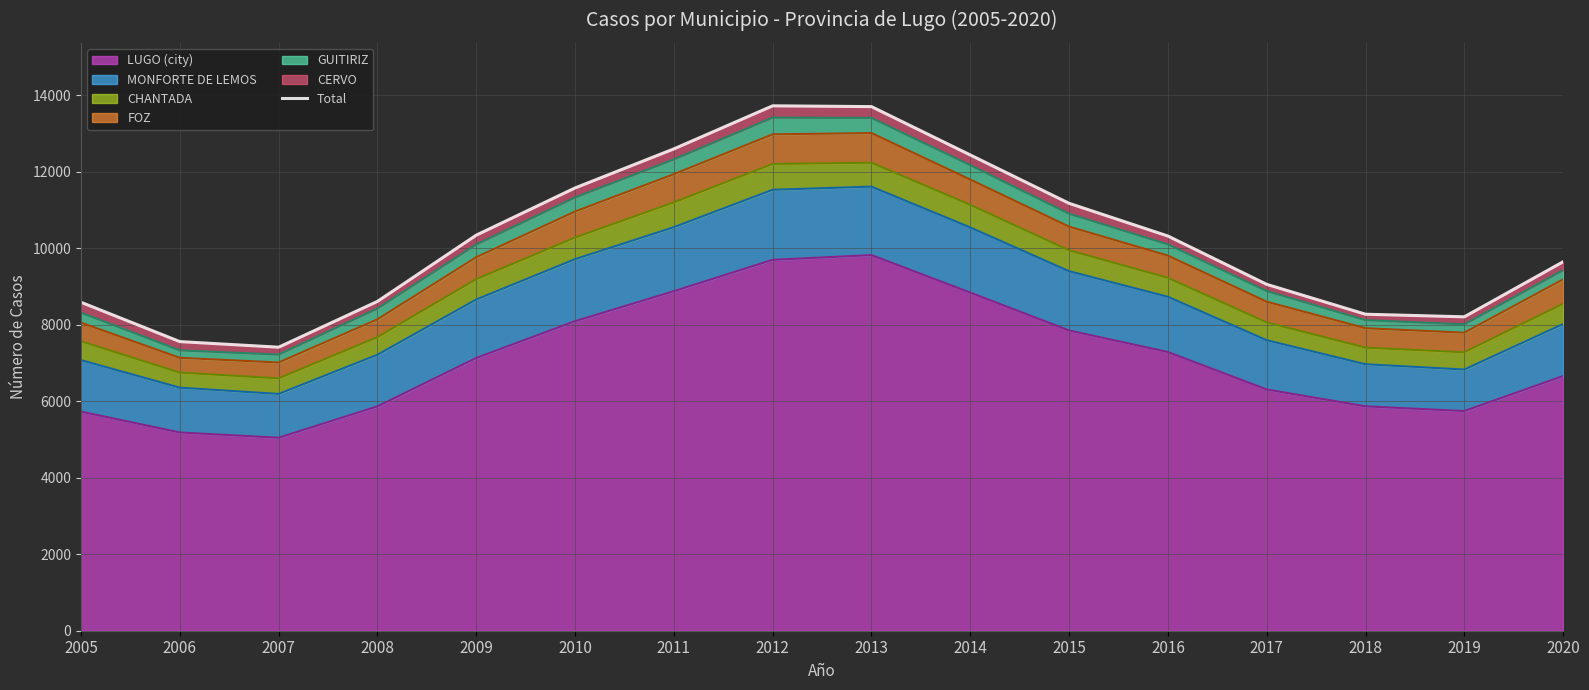

Which category has the lowest value across all series?

2007